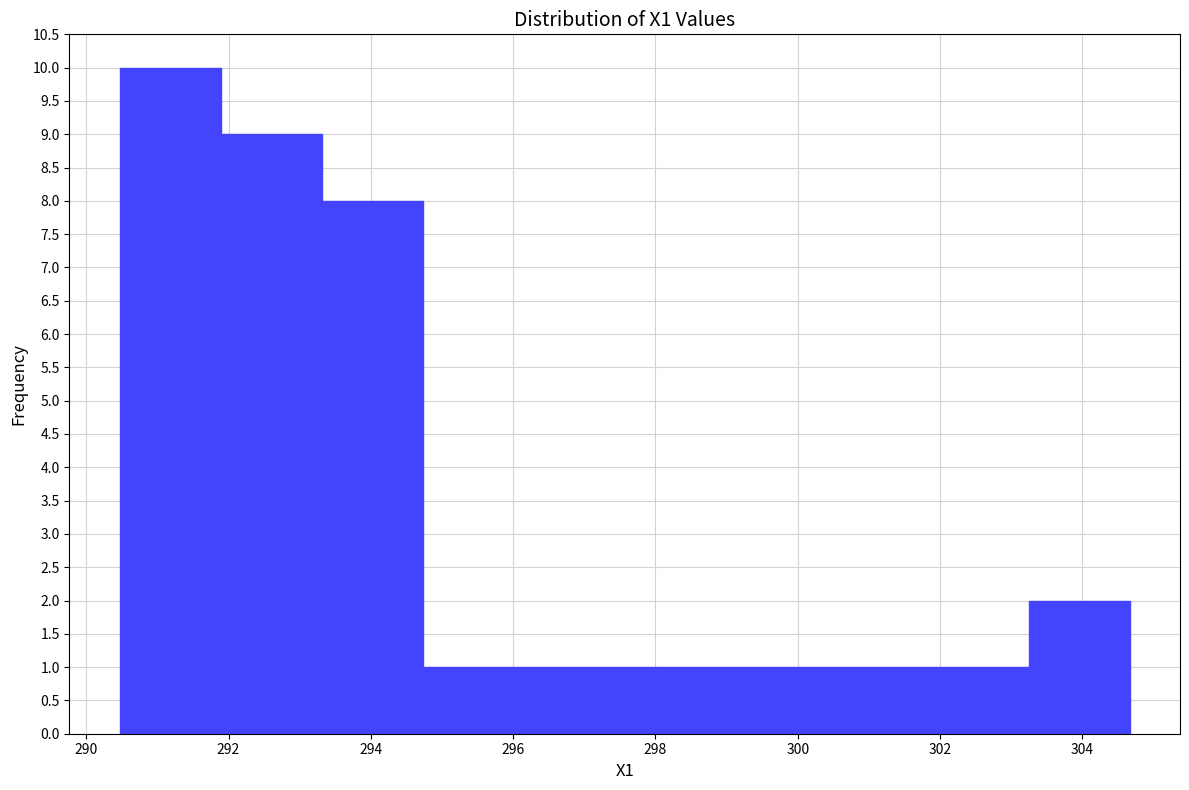

Which range on the x-axis has the tallest bar?

290.4 to 291.8